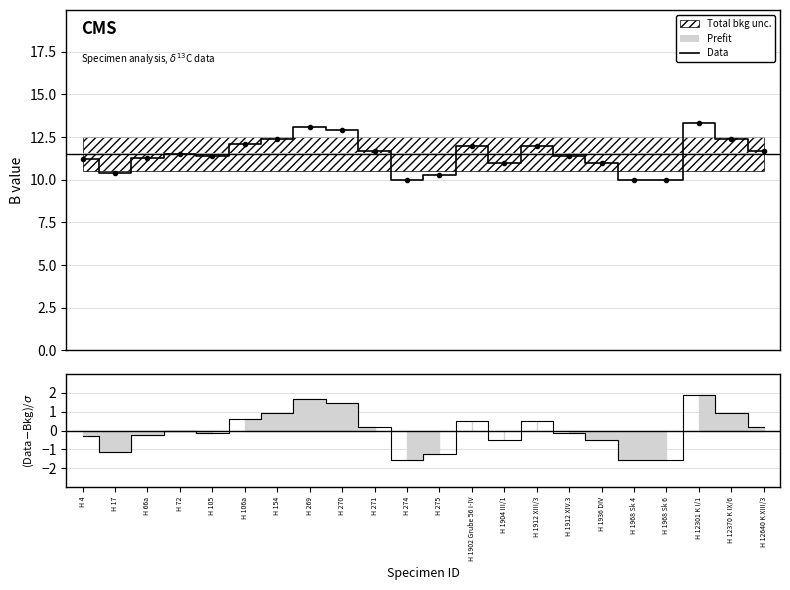

What is the value of the 9th point from the left?

12.9